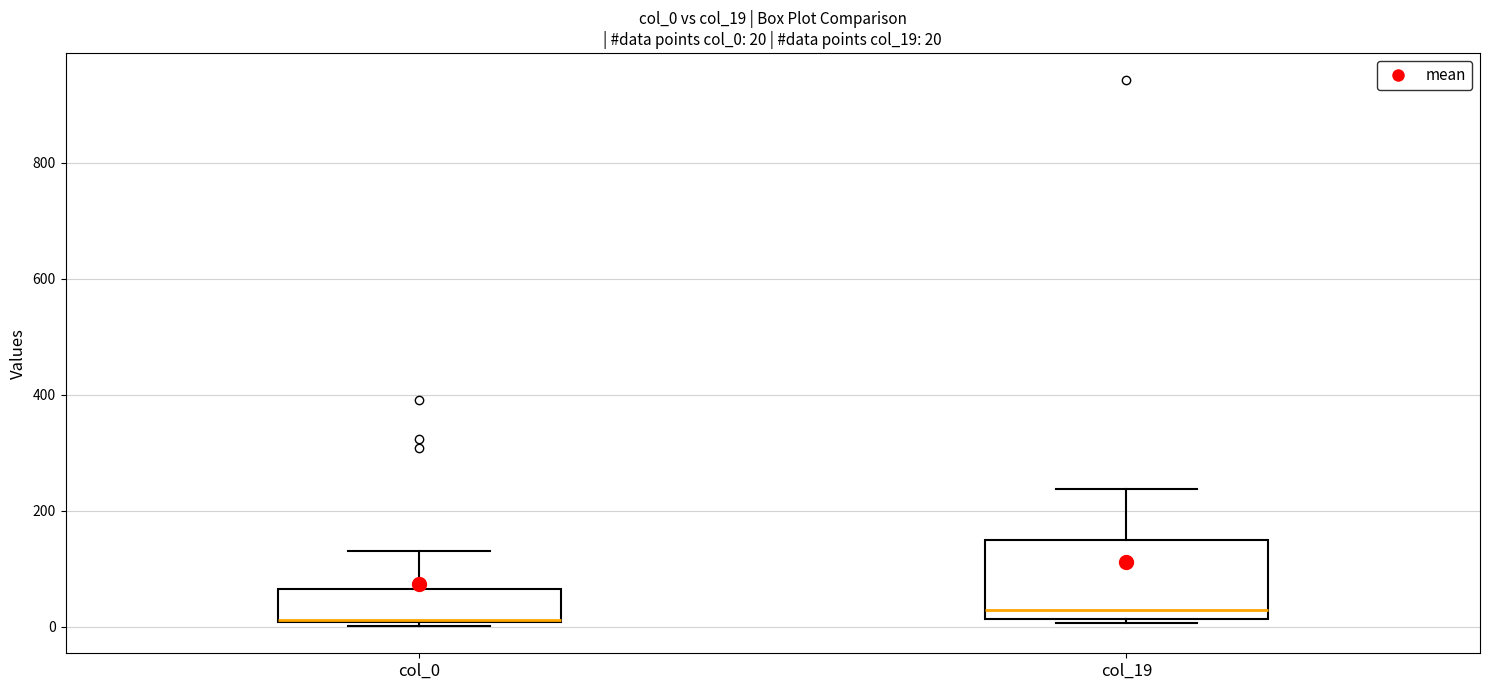

Which box is the tallest, from its lower edge to its upper edge?

col_19